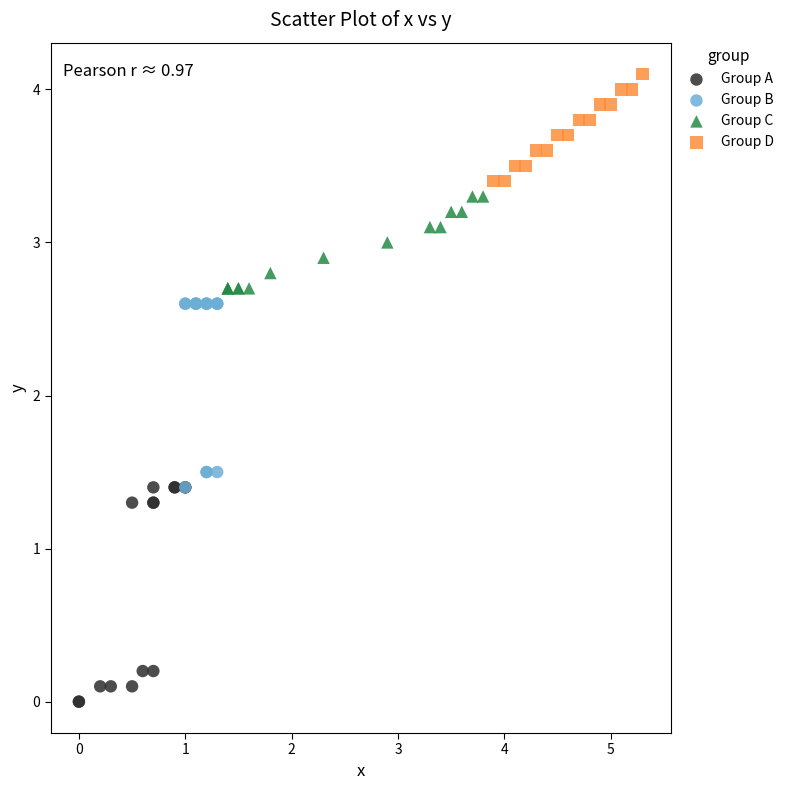

Which series reaches the minimum Y coordinate?

Group A